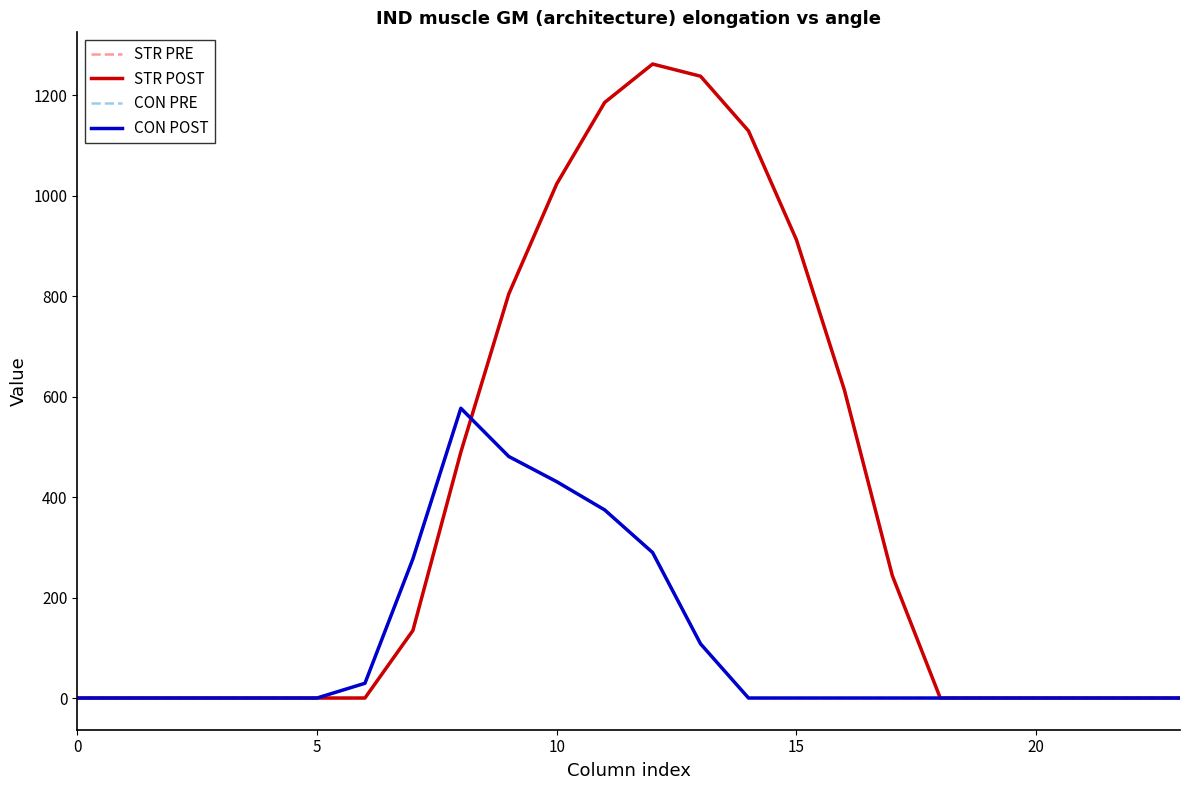

Which category has the highest value in the CON PRE series?

8